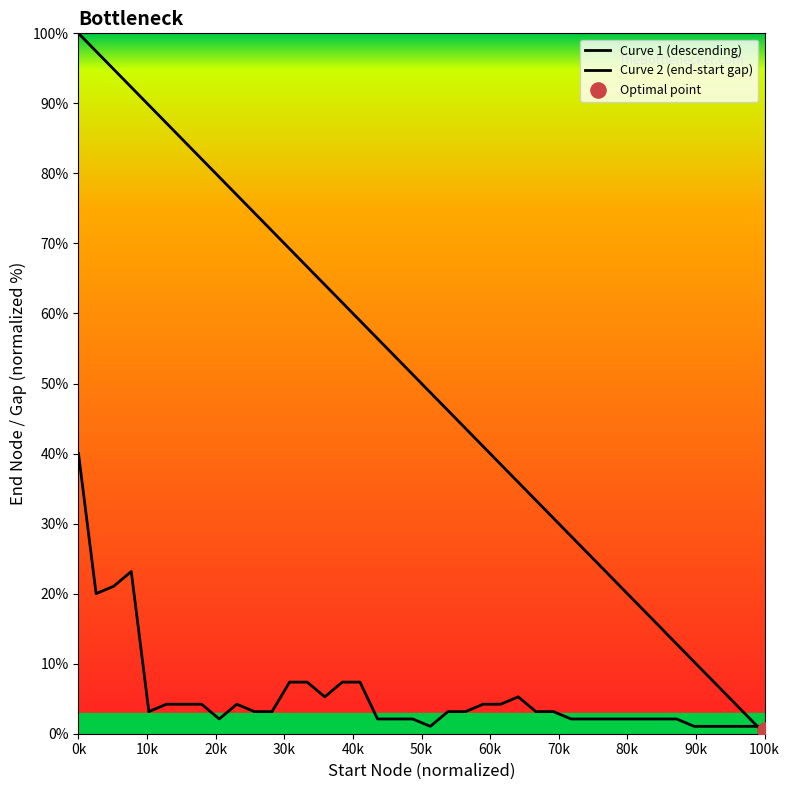

Is the value of Curve 2 (end-start gap) at 0k greater than the value of Curve 1 (descending) at 11?

No